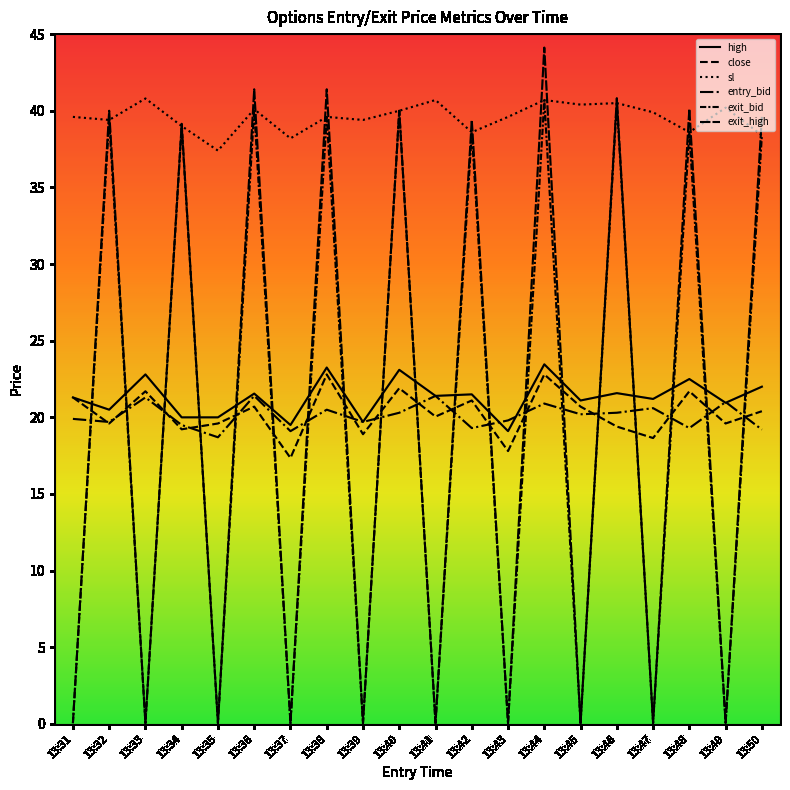

How many lines are shown in the chart?

6